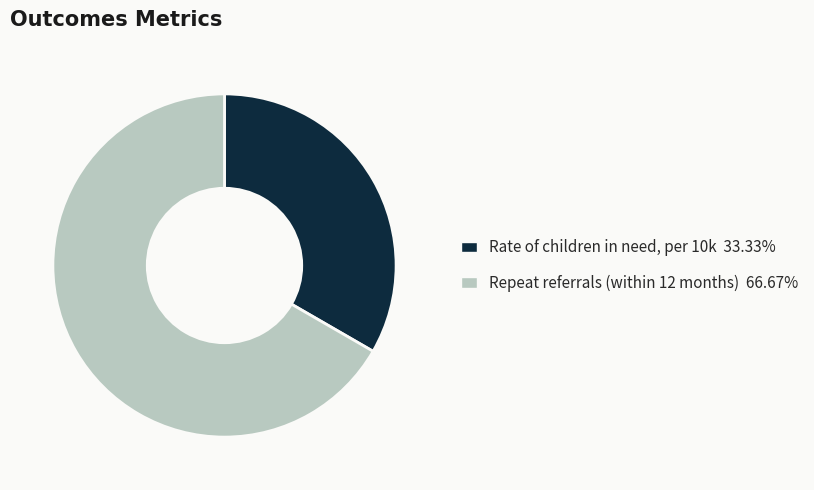

Rank the categories by value from lowest to highest.

Rate of children in need, per 10k, Repeat referrals (within 12 months)